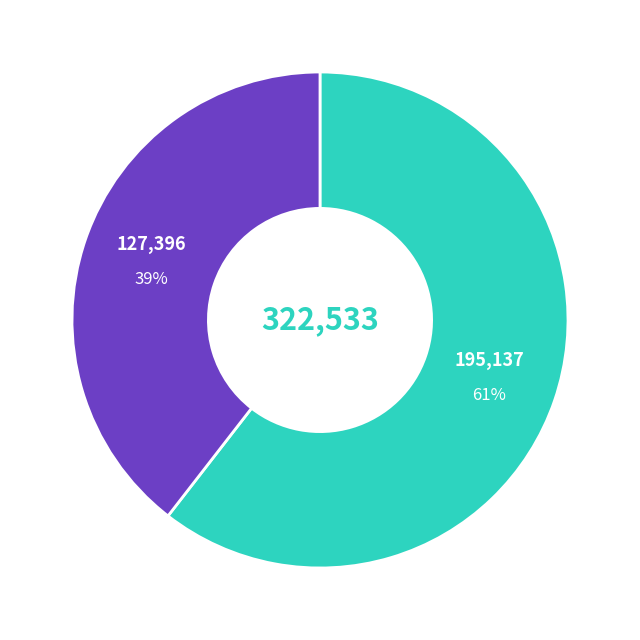

To the nearest percent, what is the average slice percentage?

50%